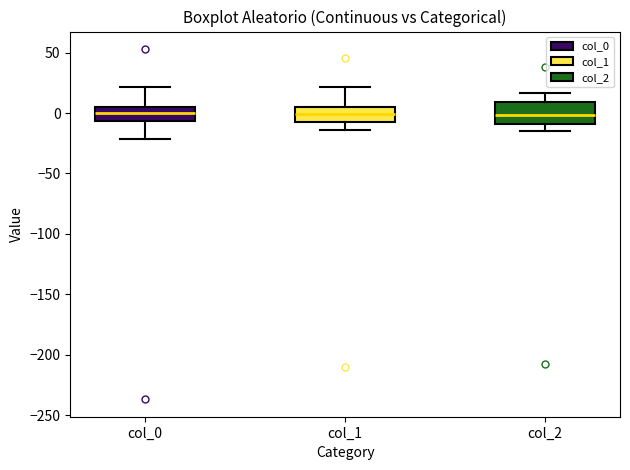

Reading left to right, transcribe this box plot: for each box, give where its median line is, the range the box spans, and where its two whiskers end, as read against the y-axis. The values are not printed on the chart, so give them approximately, as read against the axis.

col_0: median 0, box -5 to 5, whiskers -20 to 20
col_1: median 0, box -10 to 5, whiskers -15 to 20
col_2: median 0, box -10 to 10, whiskers -15 to 15